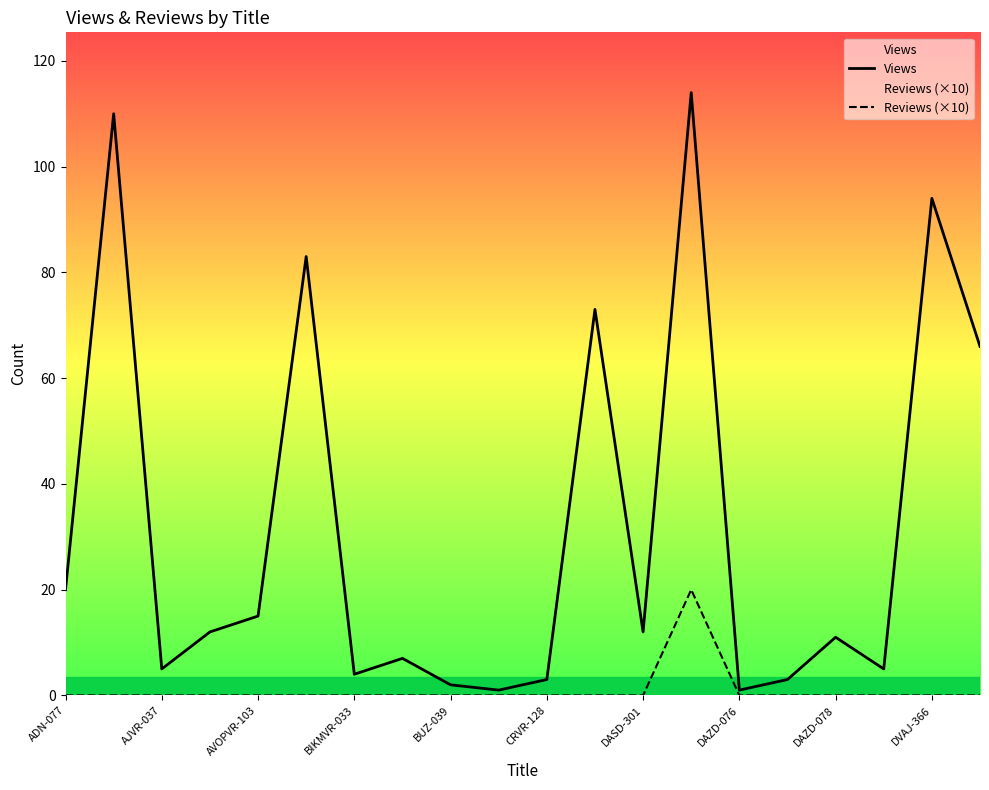

At which category is the sum across all series the highest?

13